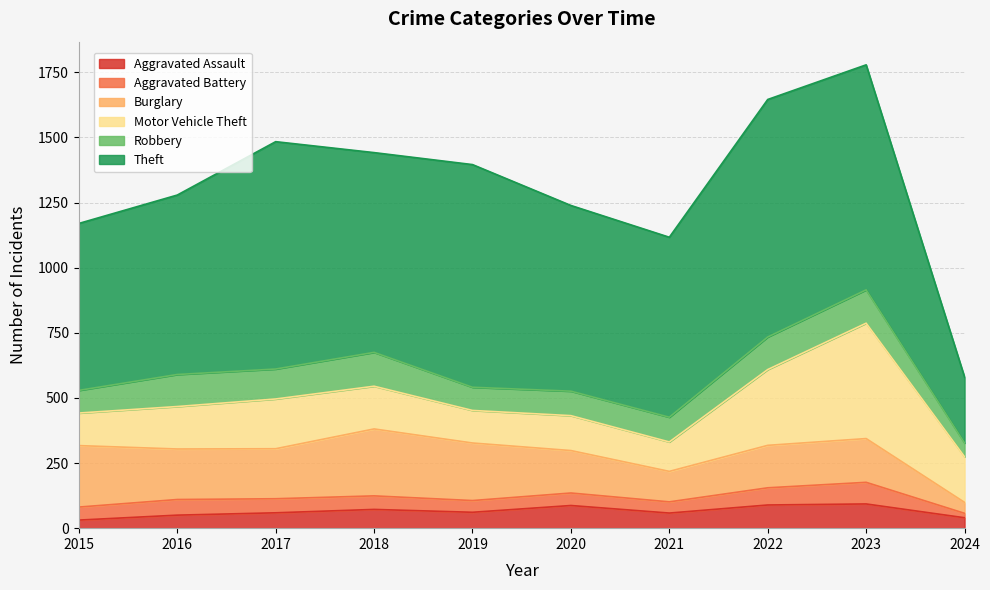

Rank the series at 2023 from lowest to highest value.

Aggravated Battery, Aggravated Assault, Robbery, Burglary, Motor Vehicle Theft, Theft